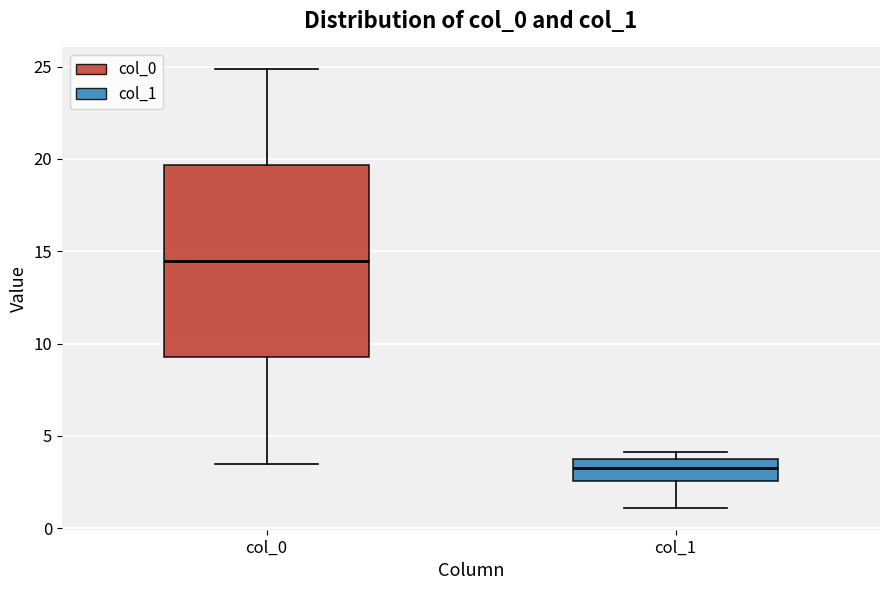

Reading left to right, transcribe this box plot: for each box, give where its median line is, the range the box spans, and where its two whiskers end, as read against the y-axis. The values are not printed on the chart, so give them approximately, as read against the axis.

col_0: median 14.5, box 9.5 to 19.5, whiskers 3.5 to 25.0
col_1: median 3.5, box 2.5 to 4.0, whiskers 1.0 to 4.0 (just above the box's upper edge)